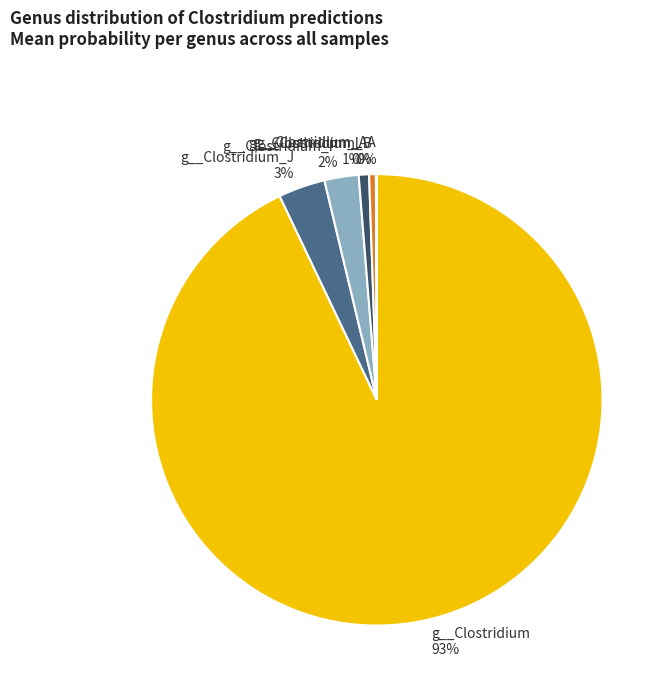

Do g__Clostridium_J and g__Clostridium together represent more than half of the pie?

Yes